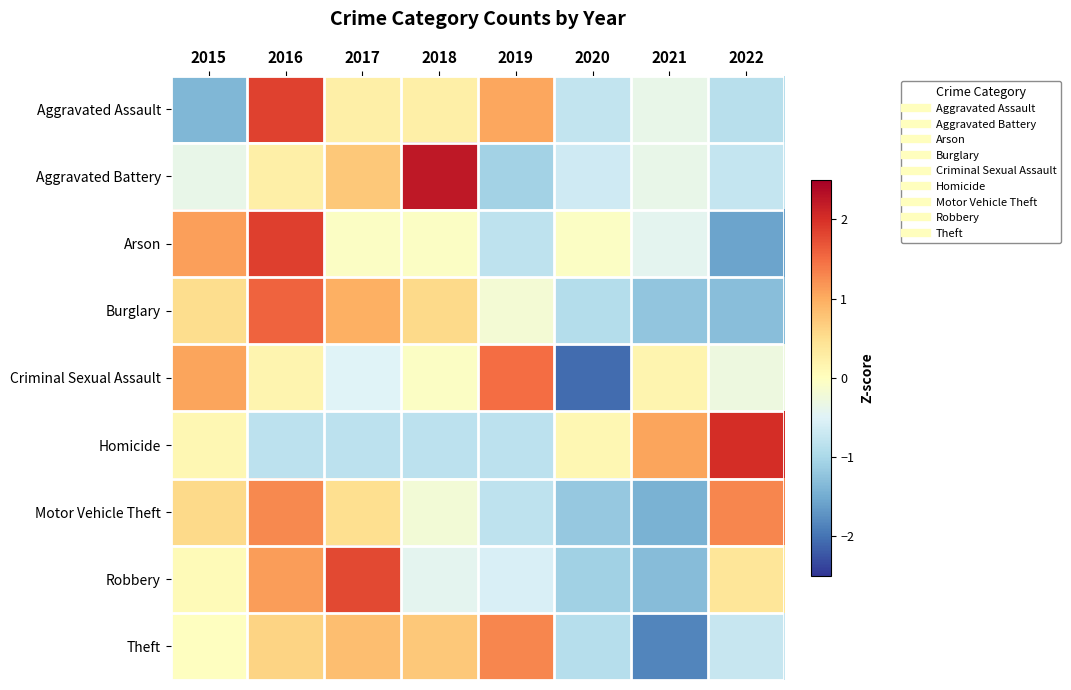

Reading left to right, what are all the values shown in this chart?

Aggravated Assault: 2015=-1.4	2016=1.9	2017=0.2	2018=0.2	2019=1.0	2020=-0.8	2021=-0.4	2022=-0.9
Aggravated Battery: 2015=-0.4	2016=0.2	2017=0.7	2018=2.2	2019=-1.1	2020=-0.7	2021=-0.4	2022=-0.8
Arson: 2015=1.1	2016=1.9	2017=-0.0	2018=-0.0	2019=-0.8	2020=-0.0	2021=-0.4	2022=-1.6
Burglary: 2015=0.5	2016=1.6	2017=1.0	2018=0.6	2019=-0.2	2020=-0.9	2021=-1.2	2022=-1.3
Criminal Sexual Assault: 2015=1.1	2016=0.2	2017=-0.5	2018=-0.1	2019=1.5	2020=-2.1	2021=0.2	2022=-0.3
Homicide: 2015=0.1	2016=-0.8	2017=-0.8	2018=-0.8	2019=-0.8	2020=0.1	2021=1.1	2022=2.0
Motor Vehicle Theft: 2015=0.6	2016=1.3	2017=0.5	2018=-0.2	2019=-0.8	2020=-1.2	2021=-1.4	2022=1.3
Robbery: 2015=0.1	2016=1.1	2017=1.8	2018=-0.4	2019=-0.6	2020=-1.1	2021=-1.3	2022=0.4
Theft: 2015=-0.0	2016=0.6	2017=0.8	2018=0.7	2019=1.3	2020=-0.9	2021=-1.8	2022=-0.7